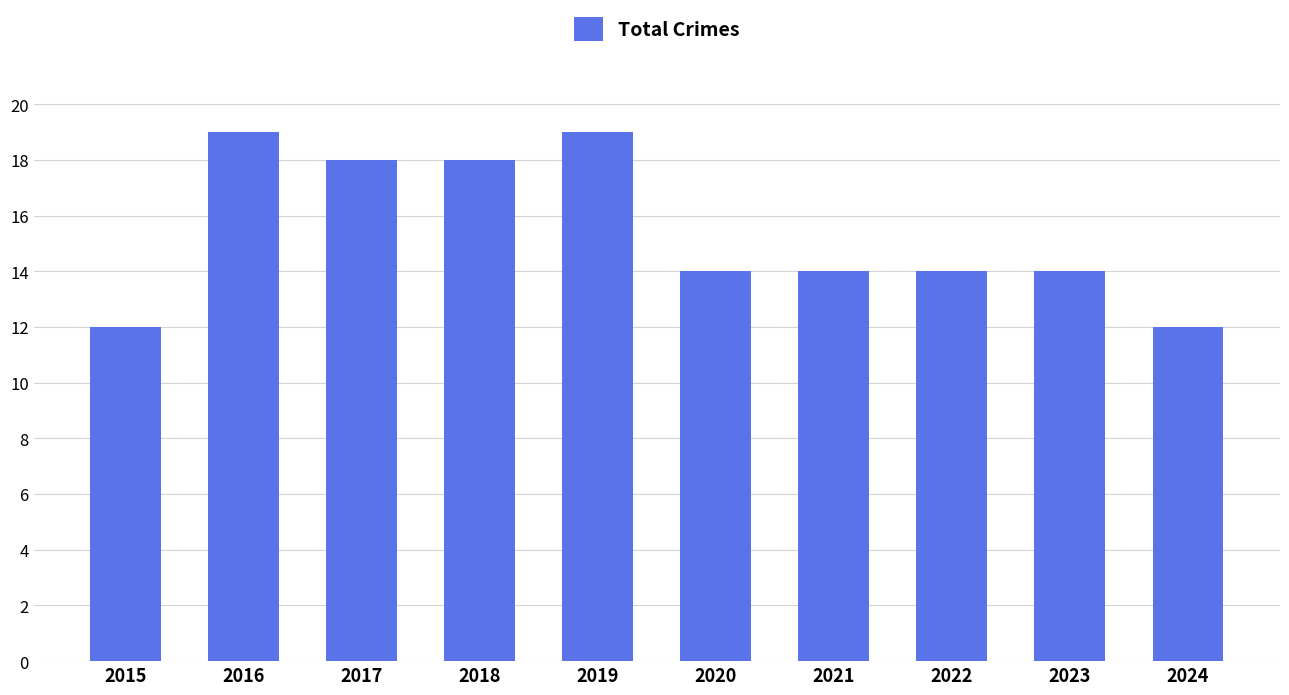

What is the smallest value displayed?

12